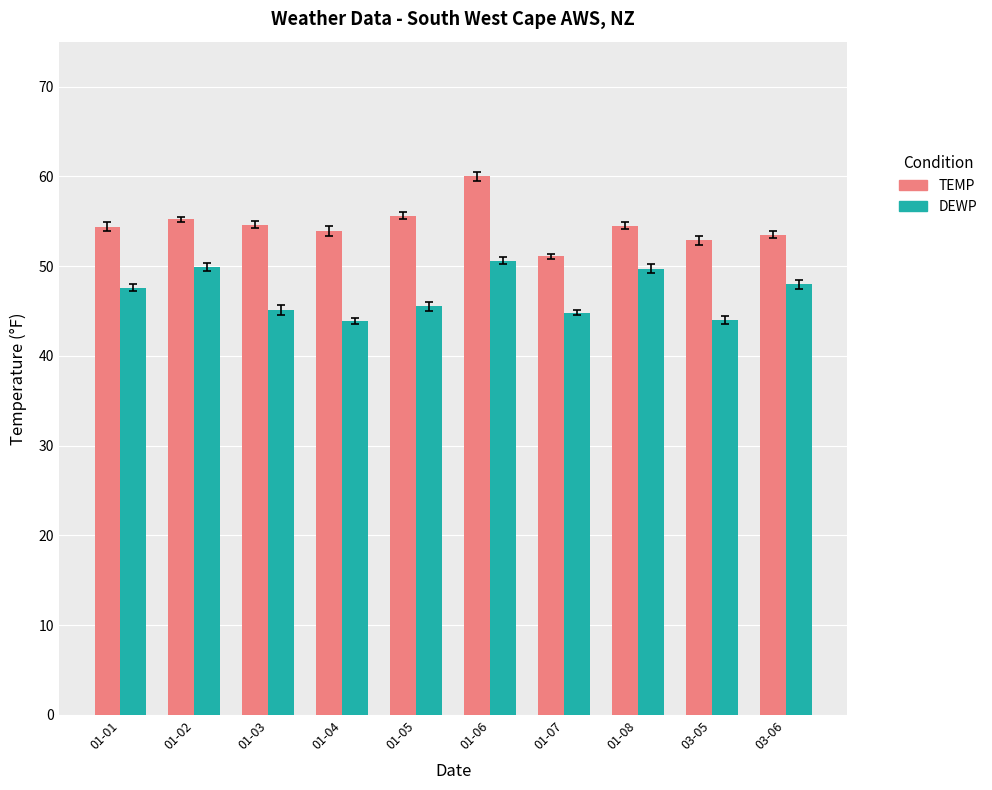

How many bars are there in each group?

2